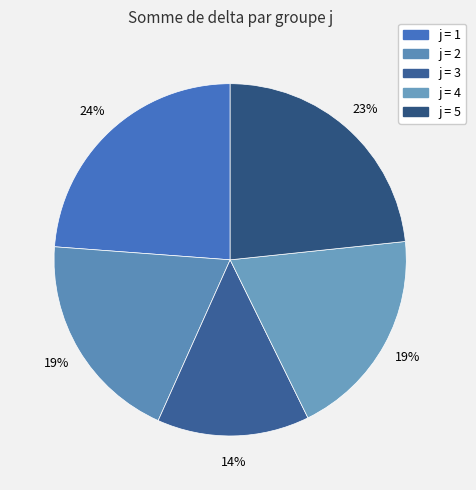

Does any single category account for the majority?

No